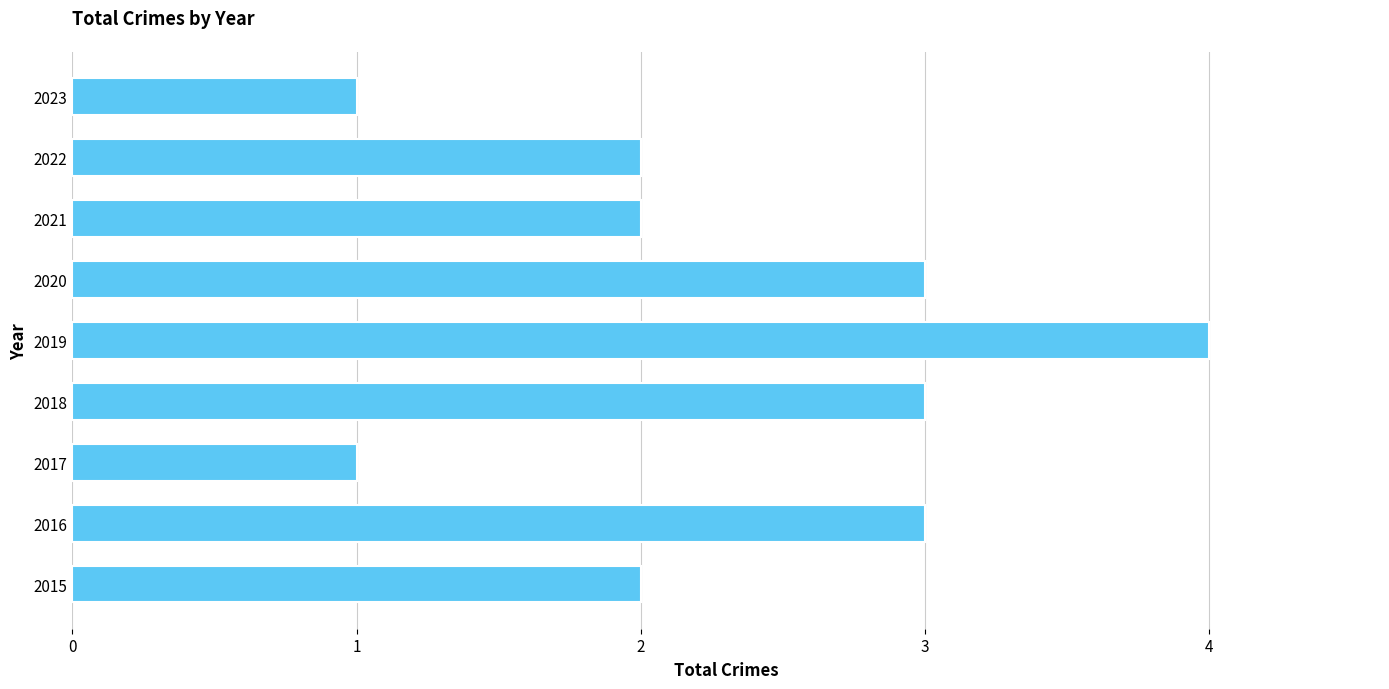

What is the maximum value shown in the chart?

4